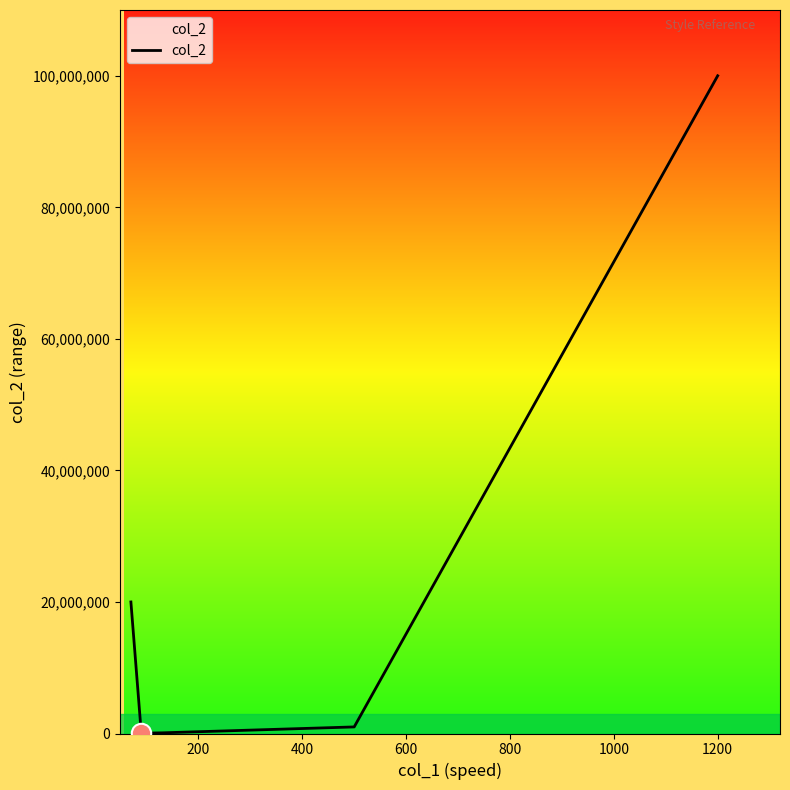

What is the difference between the maximum and second lowest values?

99900000